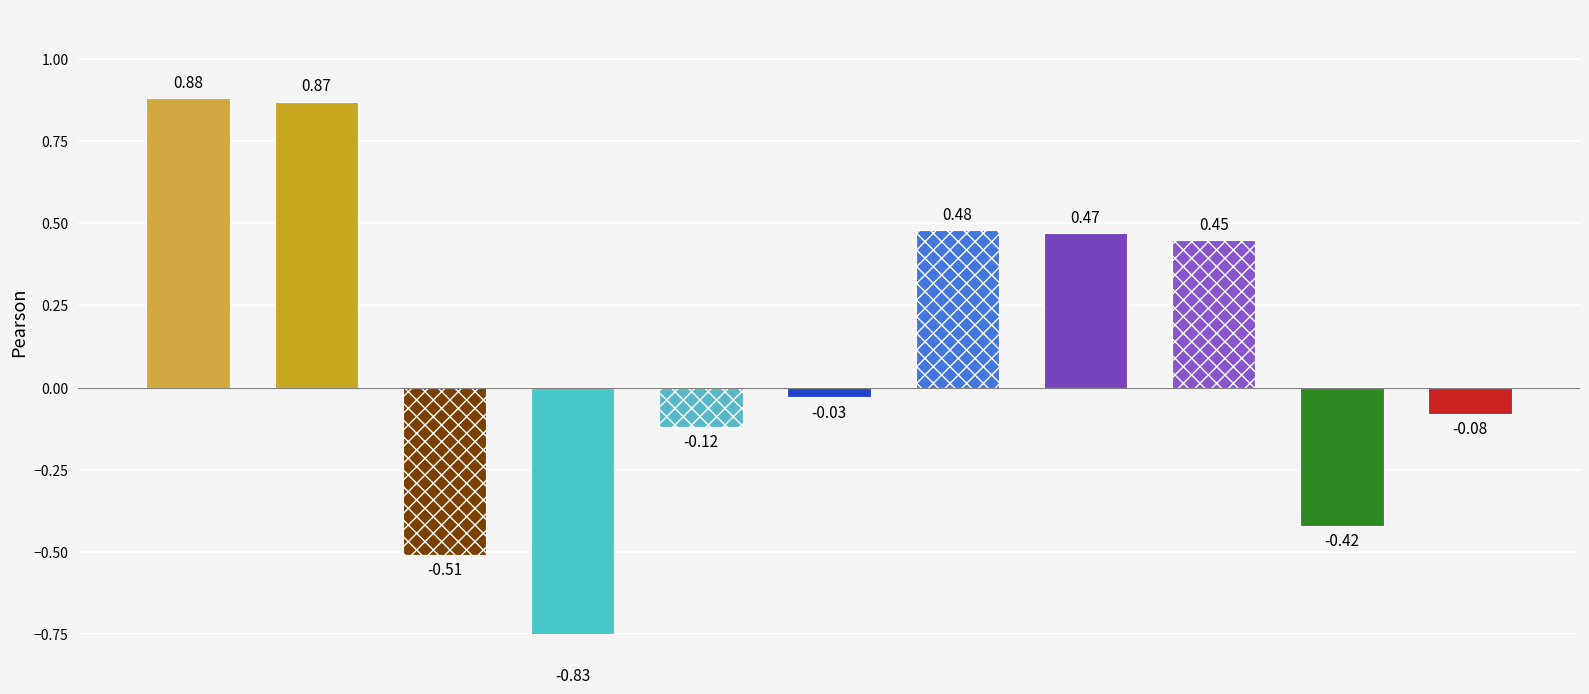

Are the bars horizontal?

No